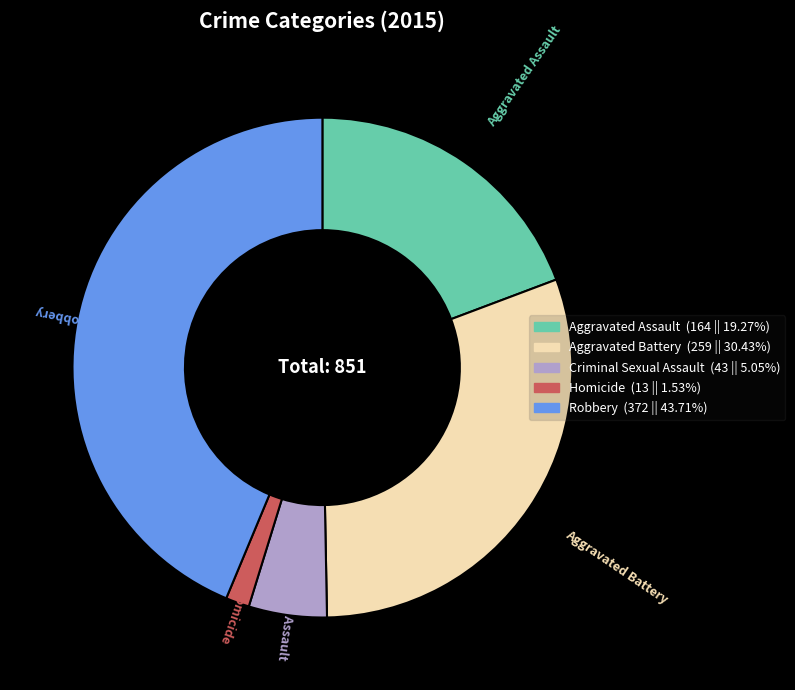

Rank the categories by value from lowest to highest.

Homicide, Criminal Sexual Assault, Aggravated Assault, Aggravated Battery, Robbery